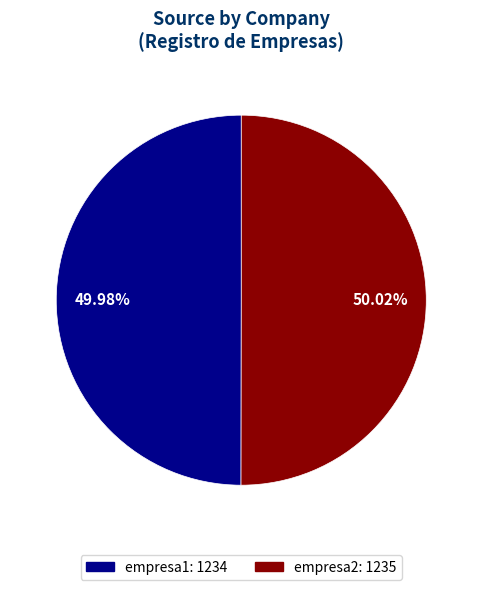

True or false: empresa1 accounts for 50% of the total.

True